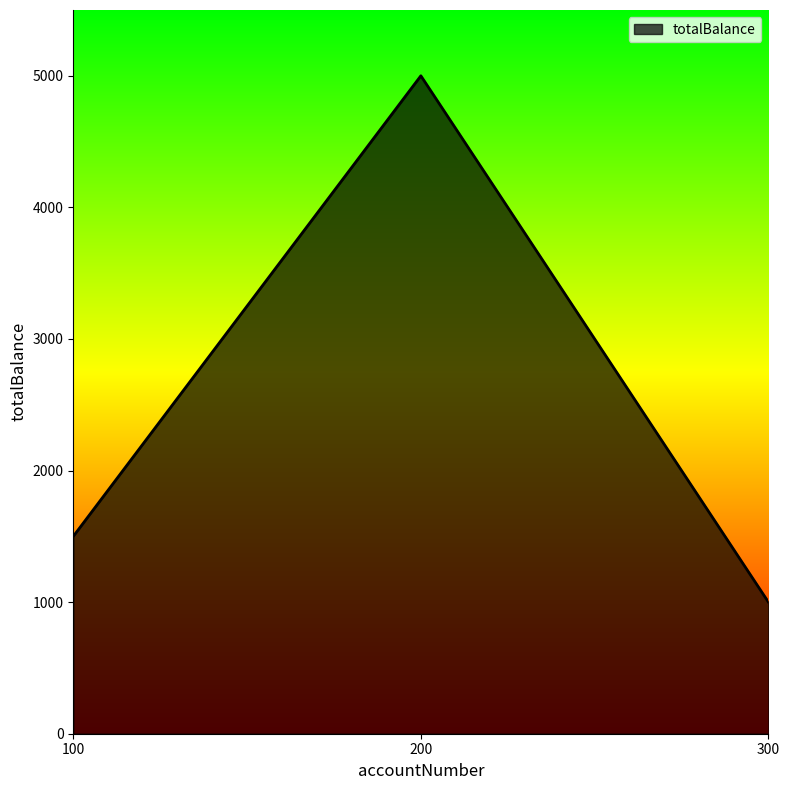

What is the difference between the values at 200 and 300?

4000